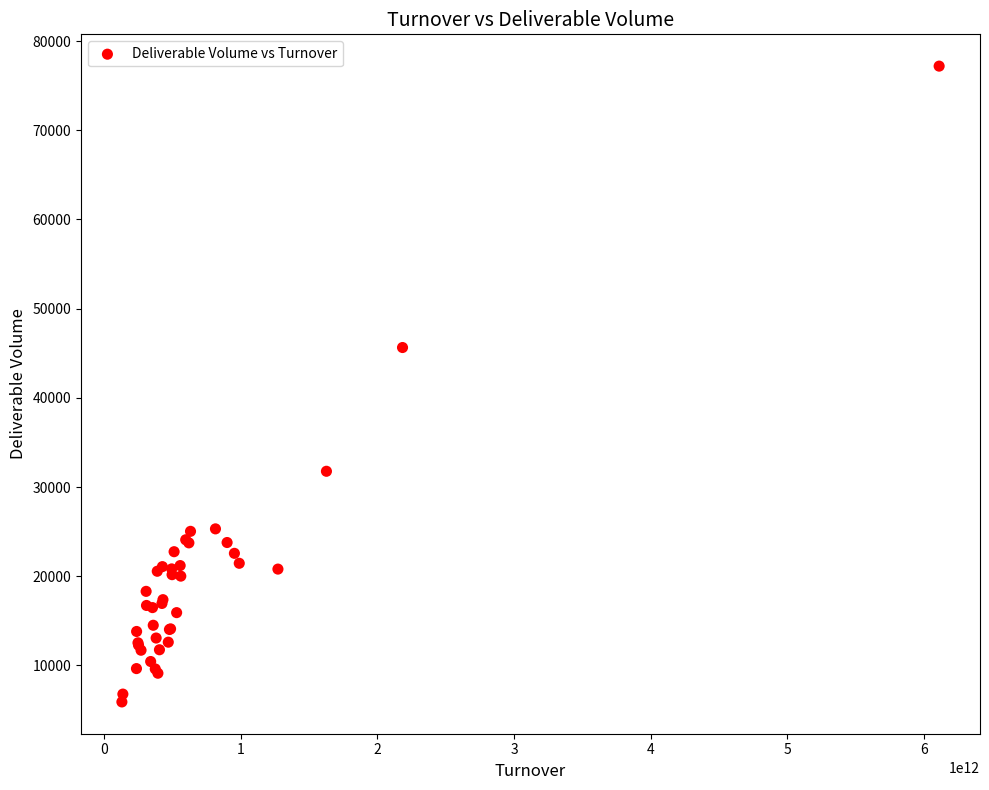

What Y value in the scatter plot is closest to 41549?

45642